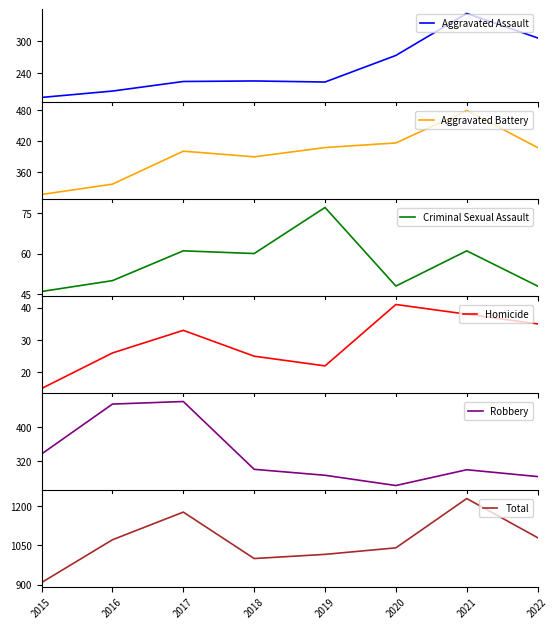

What is the value of the Total point at the 3rd from the left?

1178